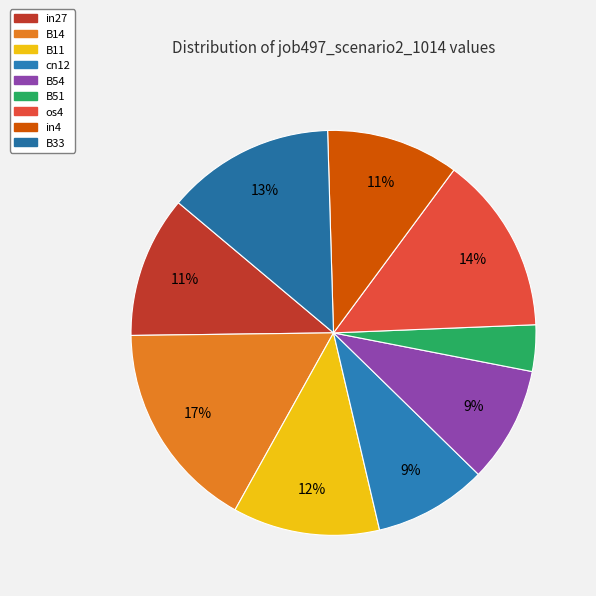

How many slices are in this pie chart?

9